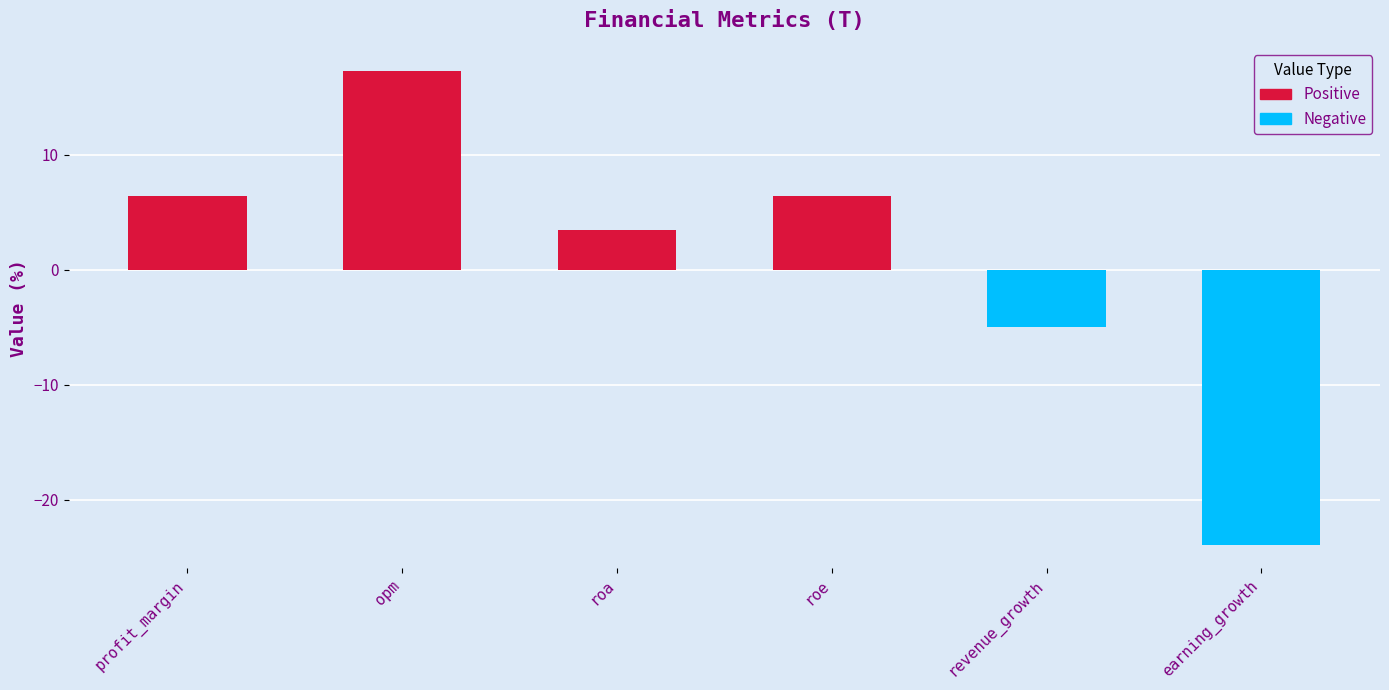

Which has a higher value, revenue_growth or earning_growth?

revenue_growth